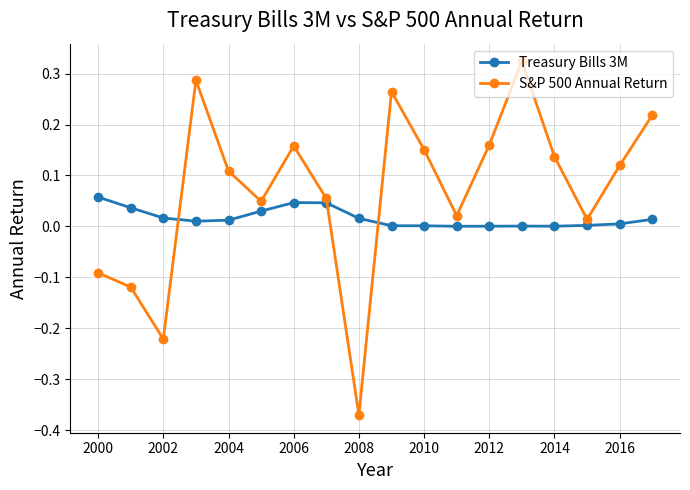

What is the difference between the second highest and minimum values in the S&P 500 Annual Return series?

0.7